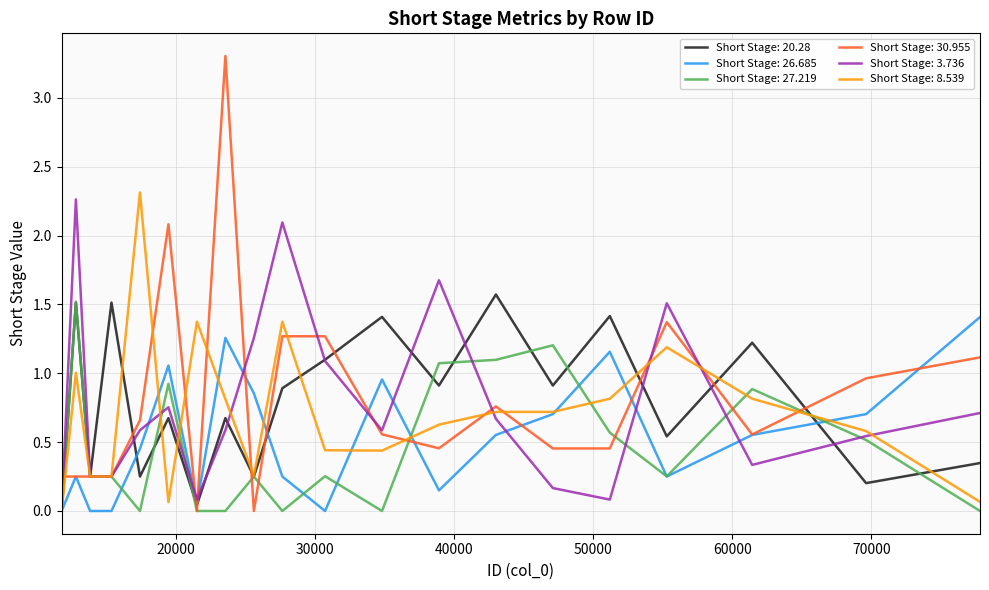

Which series has the widest spread of values?

Short Stage: 30.955